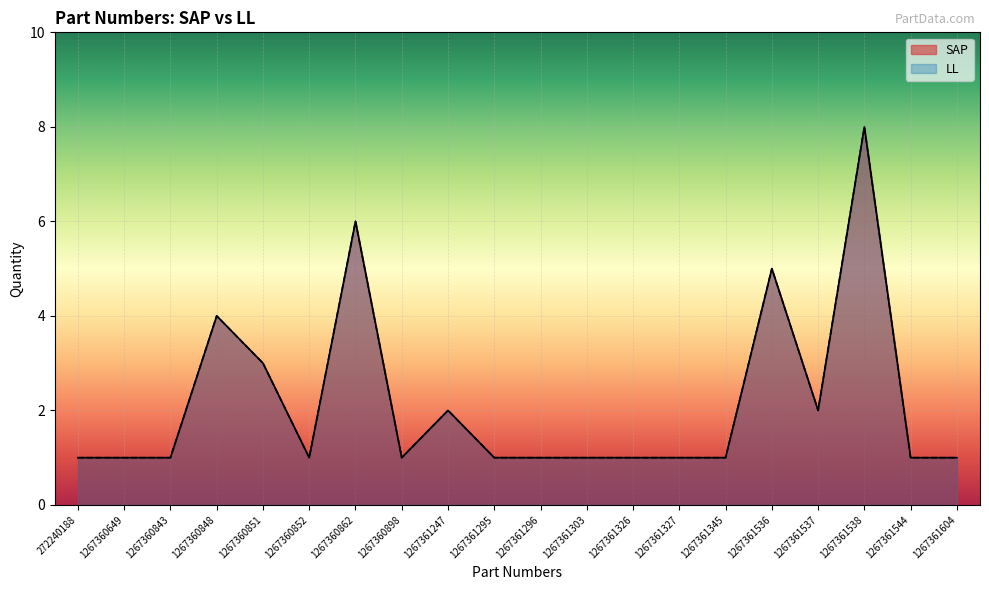

Rank the series at 1267360843 from lowest to highest value.

SAP, LL